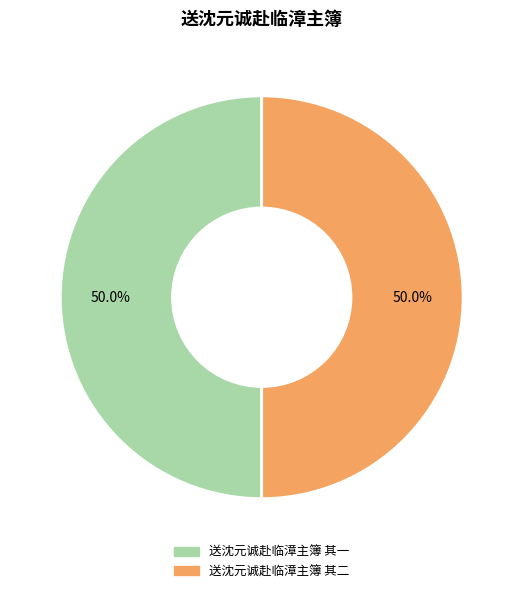

True or false: 送沈元诚赴临漳主簿 其二 accounts for 50% of the total.

True